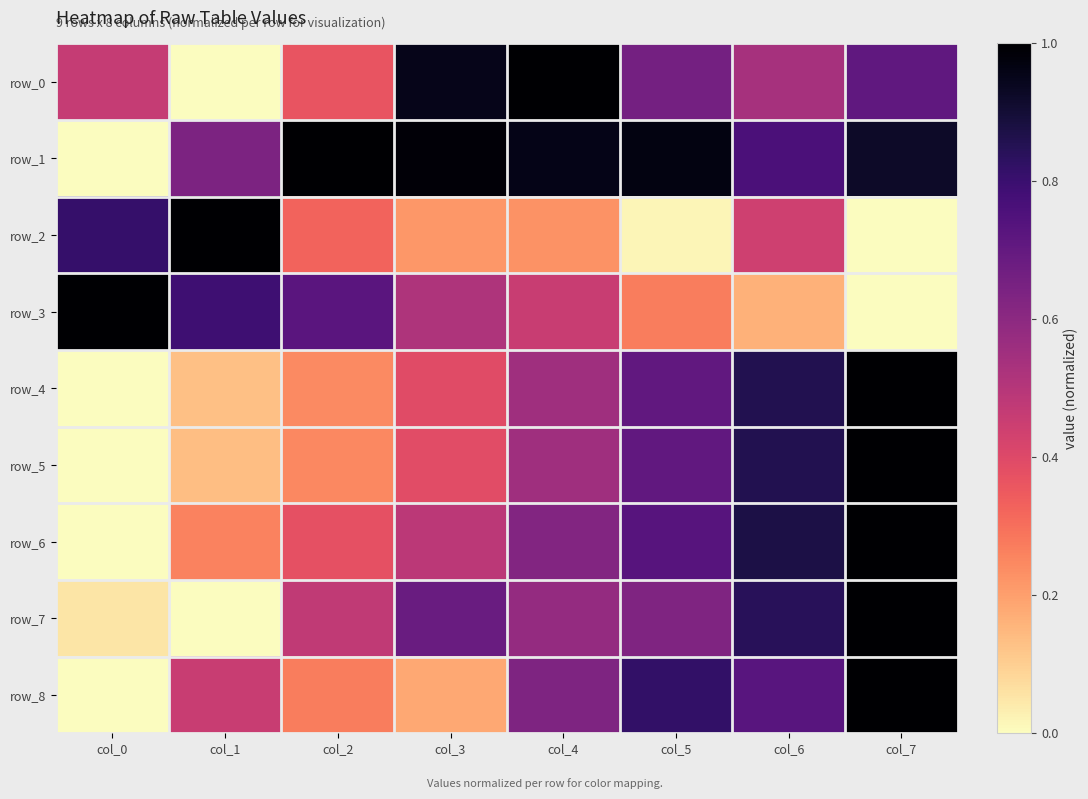

Is the value of row_0 at col_6 greater than the value of row_7 at col_0?

Yes